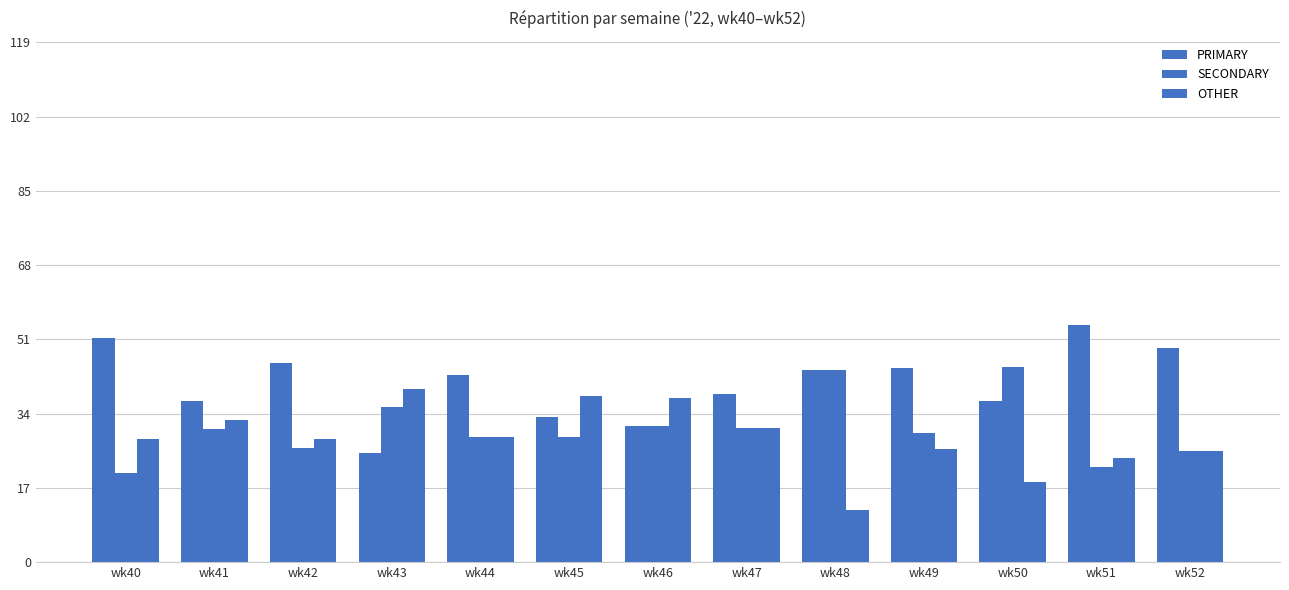

How many categories are shown in the chart?

13